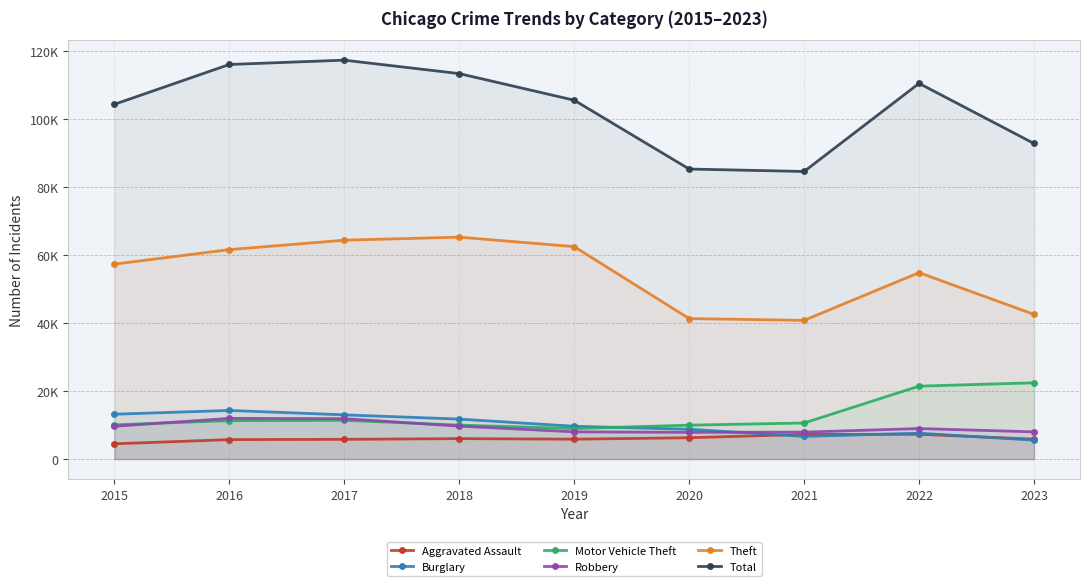

True or false: Burglary and Total cross at least once.

False